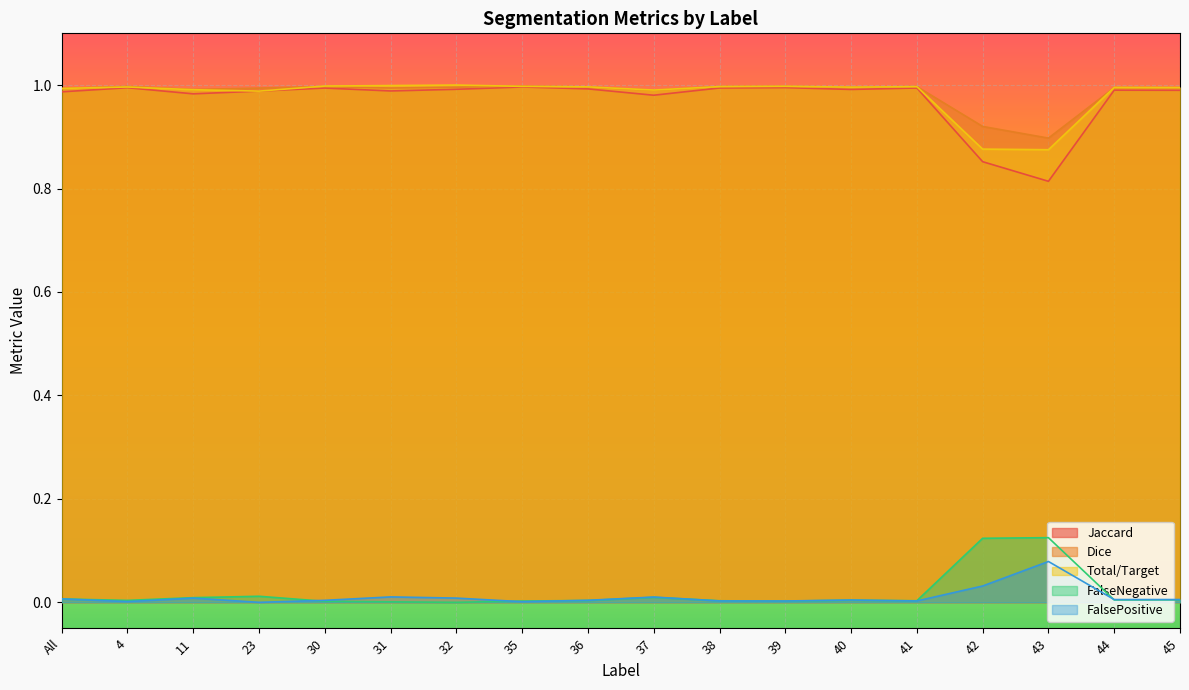

List the labels in order of FalsePositive value, largest first.

43, 42, 31, 37, 32, 11, All, 45, 44, 40, 36, 30, 38, 41, 39, 4, 35, 23